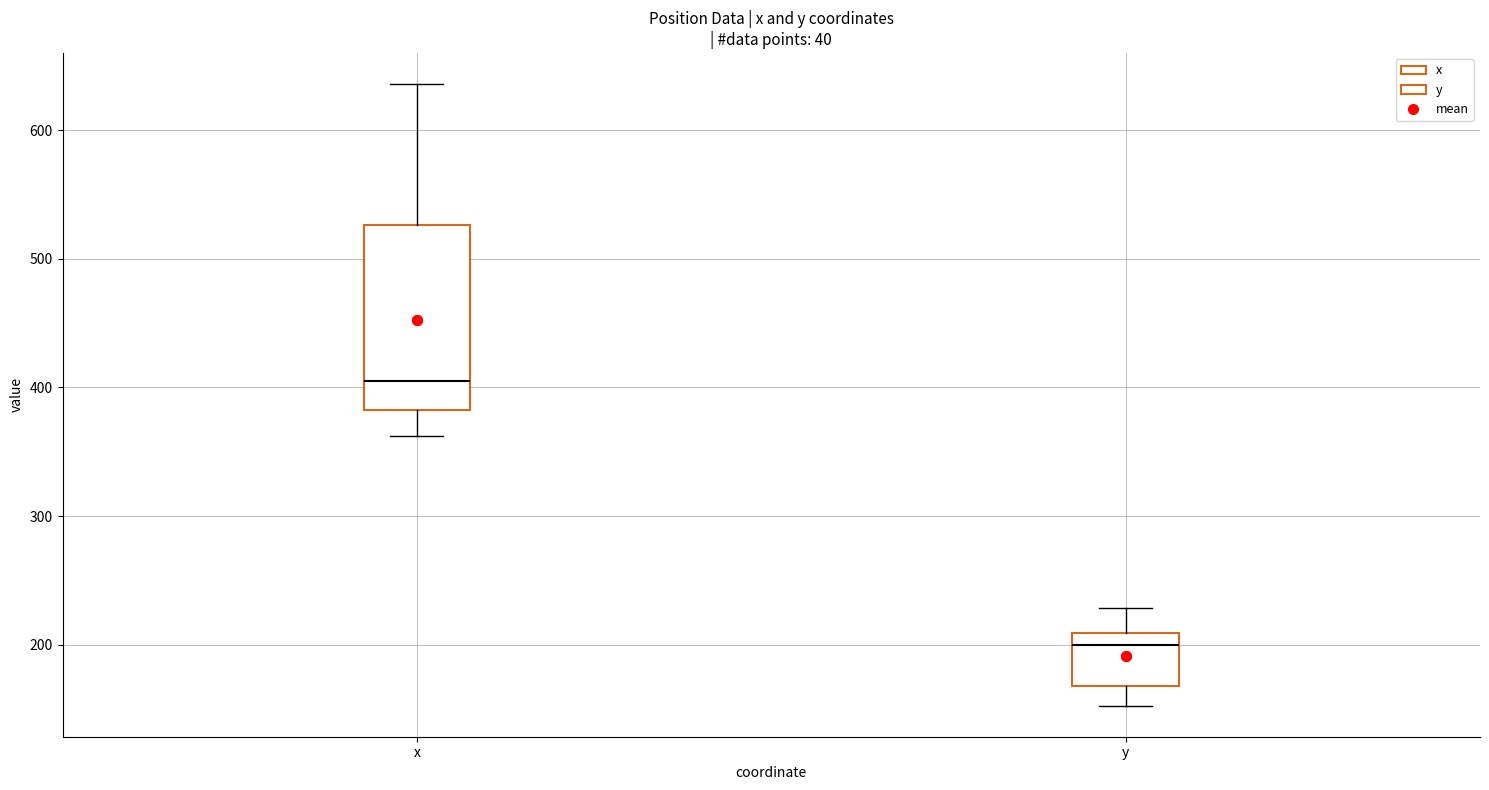

Reading left to right, read every box against the y-axis: the position of its median line, the range the box covers, and the ends of its whiskers. The values are not printed on the chart, so give them approximately, as read against the axis.

x: median 400, box 380 to 530, whiskers 360 to 640
y: median 200, box 170 to 210, whiskers 150 to 230